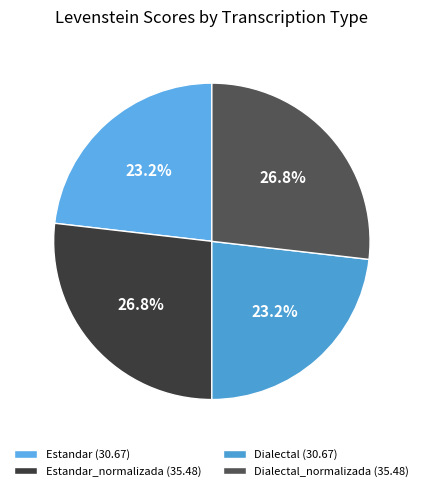

To the nearest percent, what is the difference between the largest and smallest slice percentages?

4%